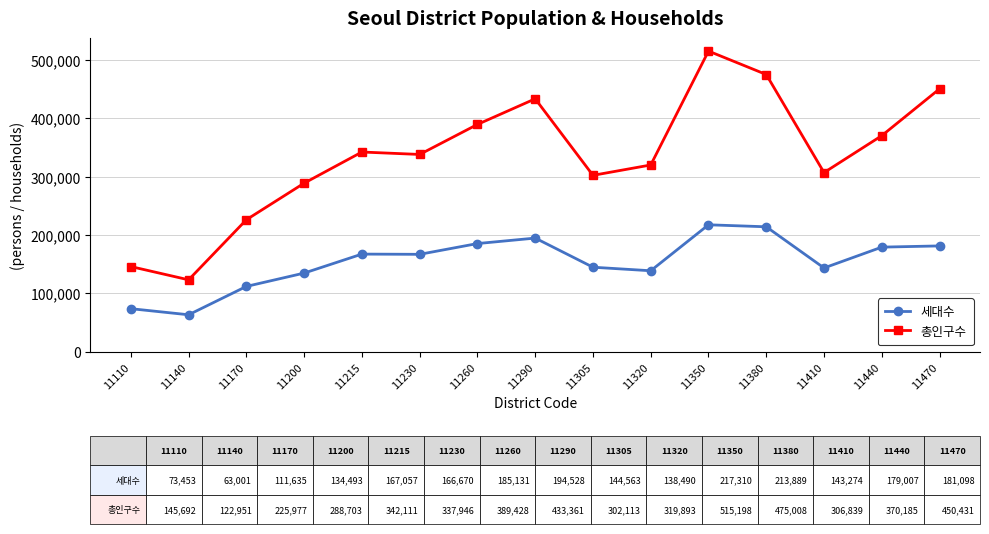

True or false: 총인구수 and 세대수 intersect in this chart.

False